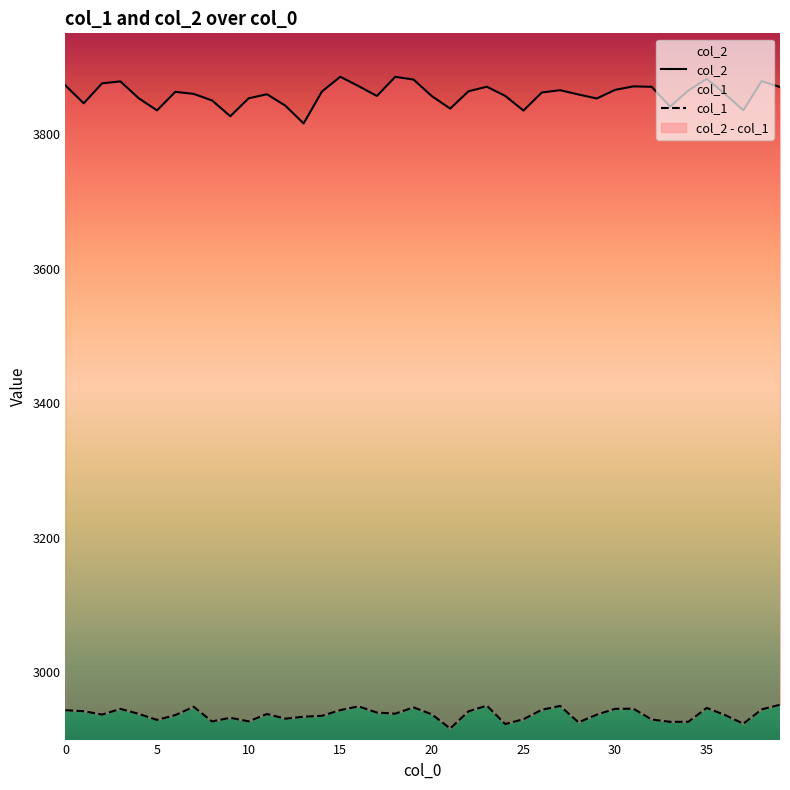

At 8, list the series in order from largest to smallest.

col_2, col_1